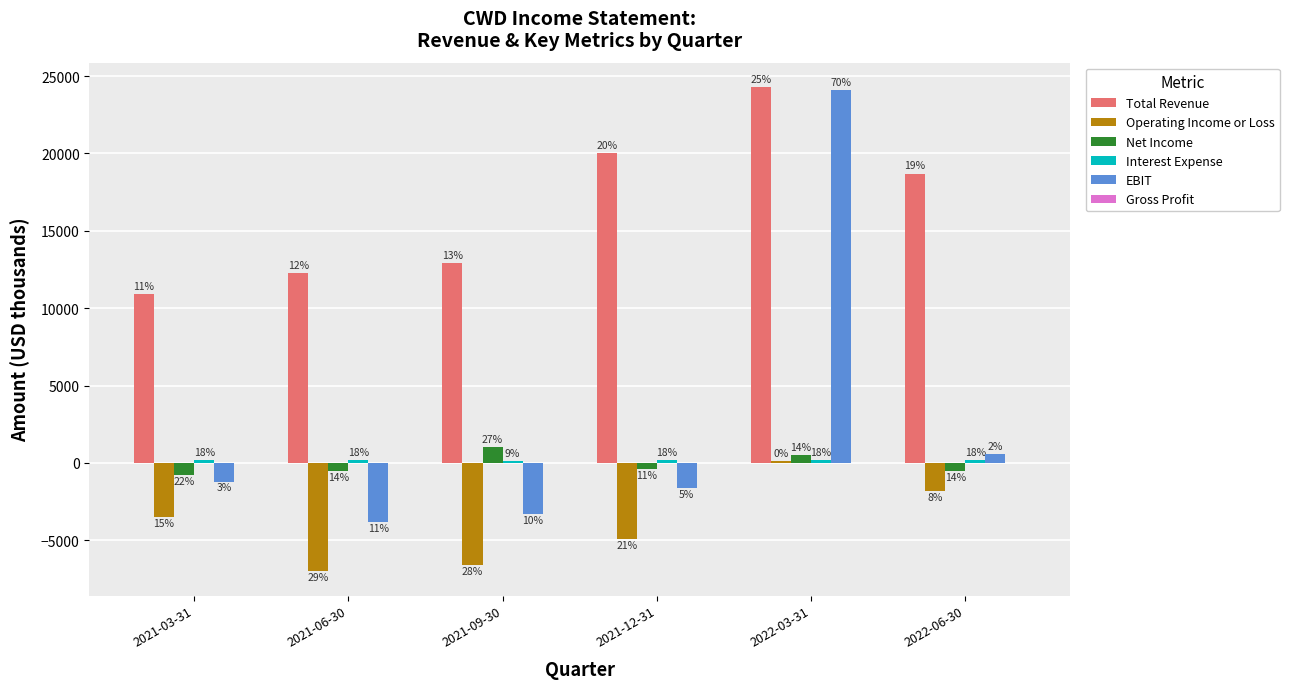

How many groups of bars are there?

6